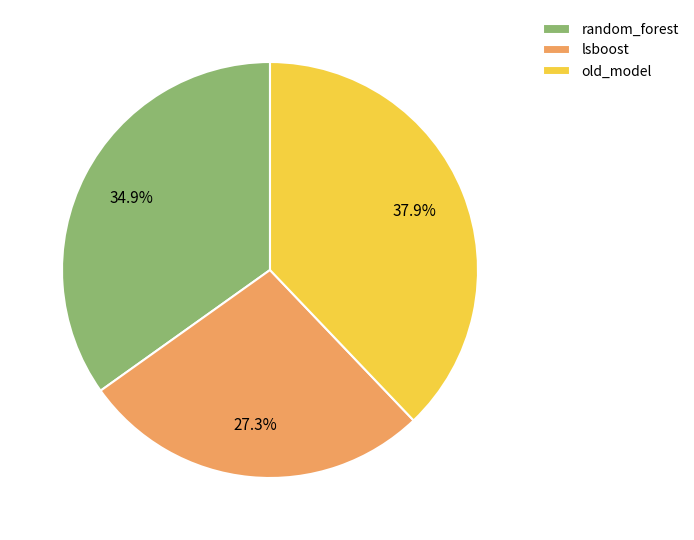

Count the number of slices in the pie.

3